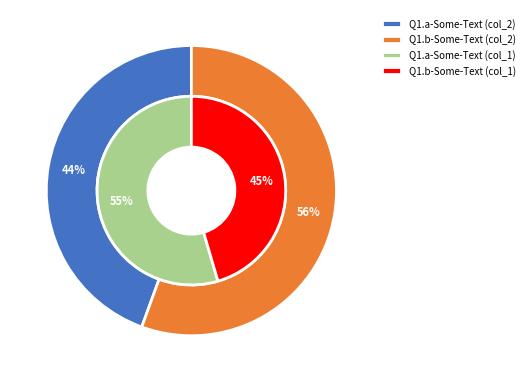

What is the smallest slice in the pie chart?

Q1.a-Some-Text